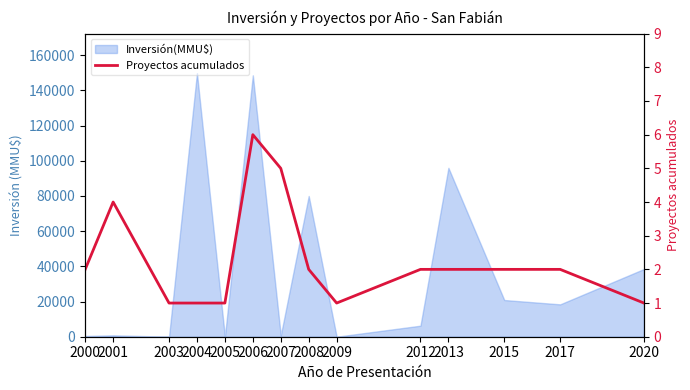

Which label corresponds to the smallest value in the chart?

2003